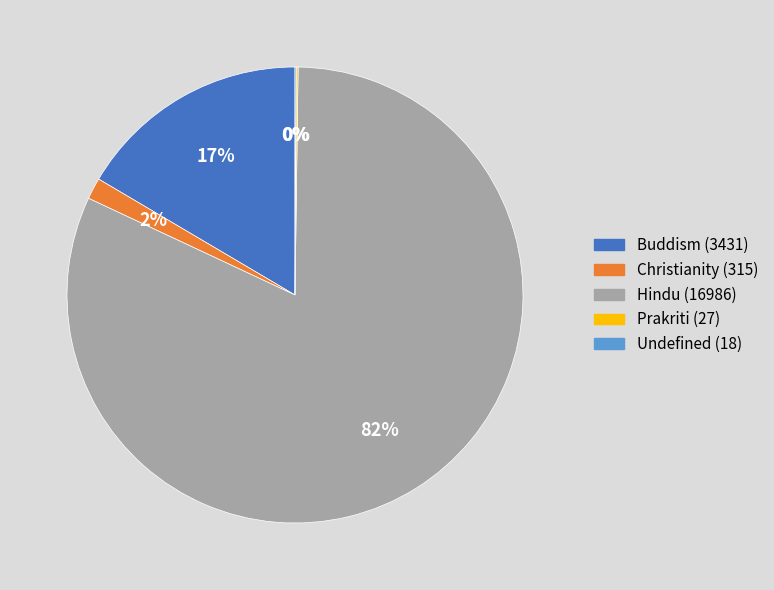

Which has a higher value, Hindu or Christianity?

Hindu